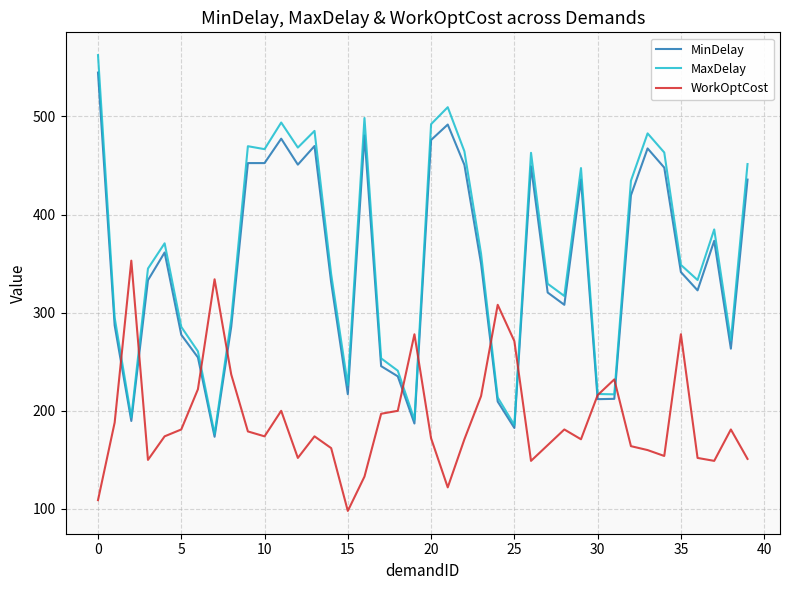

What is the minimum value shown in the chart?

98.0